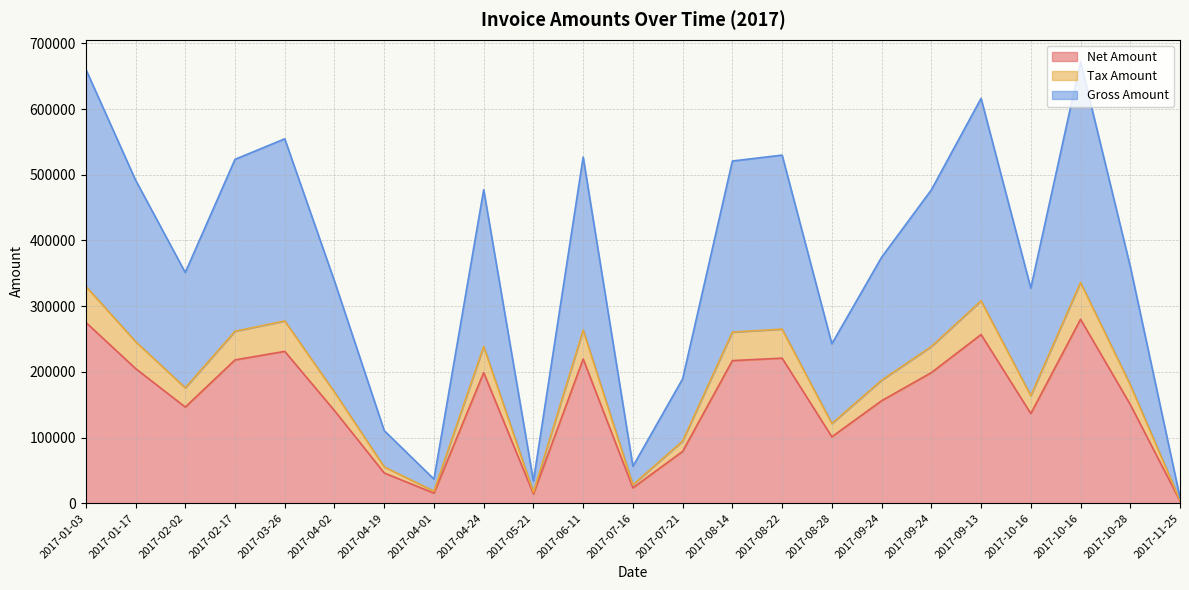

Where is Gross Amount nearest to the value 340252?

2017-04-02